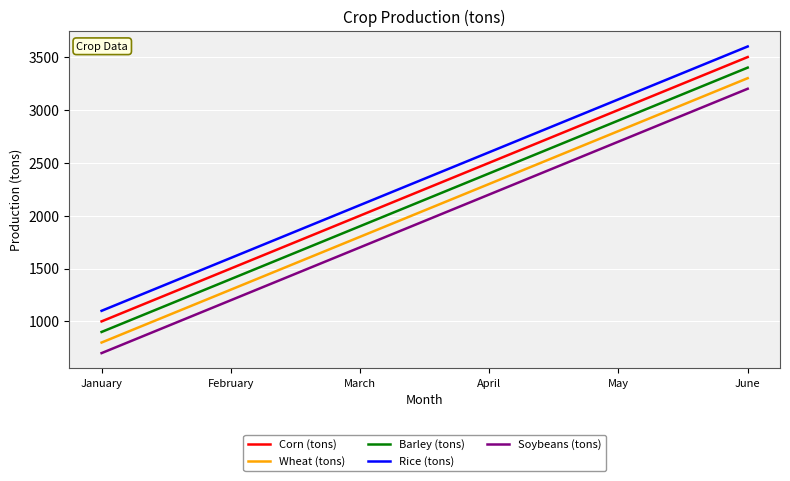

What is the total value across all series at June?

17000